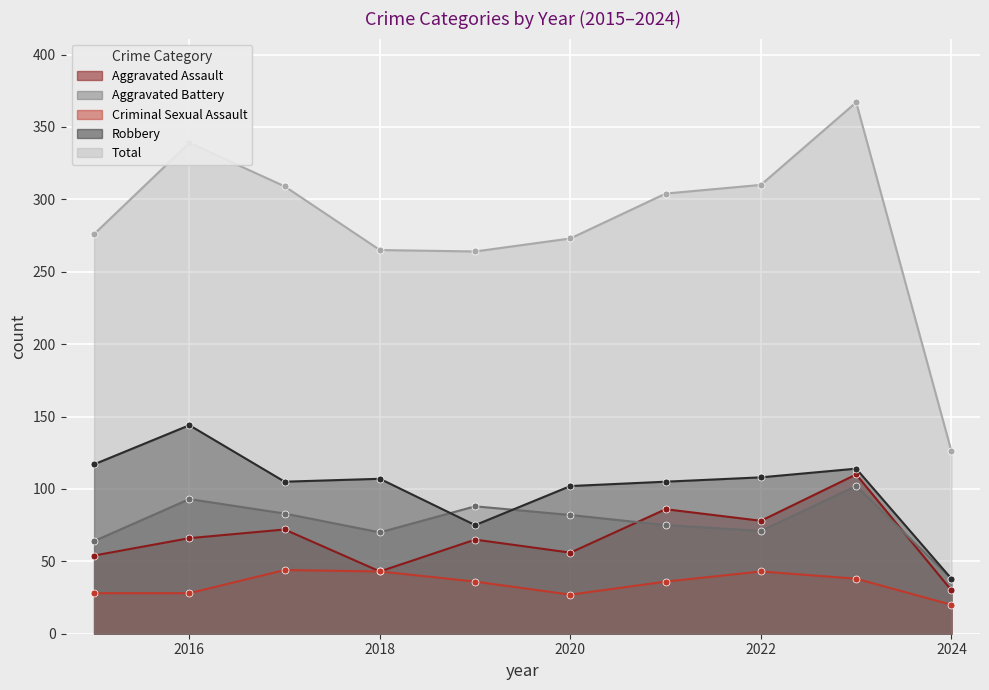

True or false: Total and Aggravated Battery intersect in this chart.

False